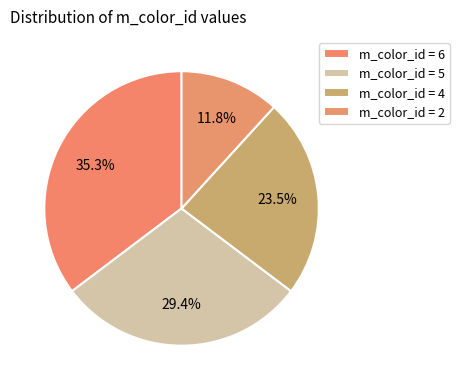

How many segments does this pie chart have?

4